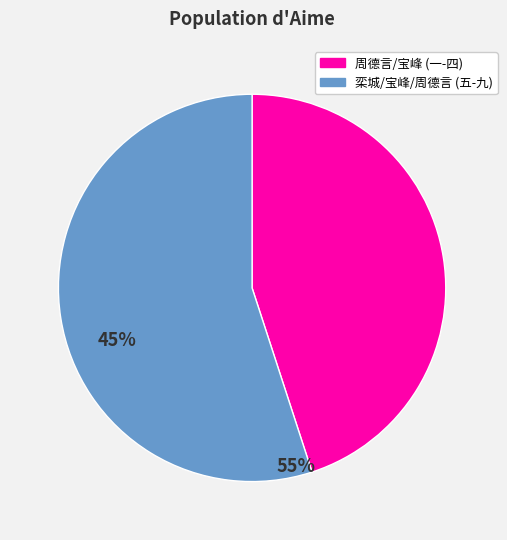

Is there a majority slice in this chart?

Yes